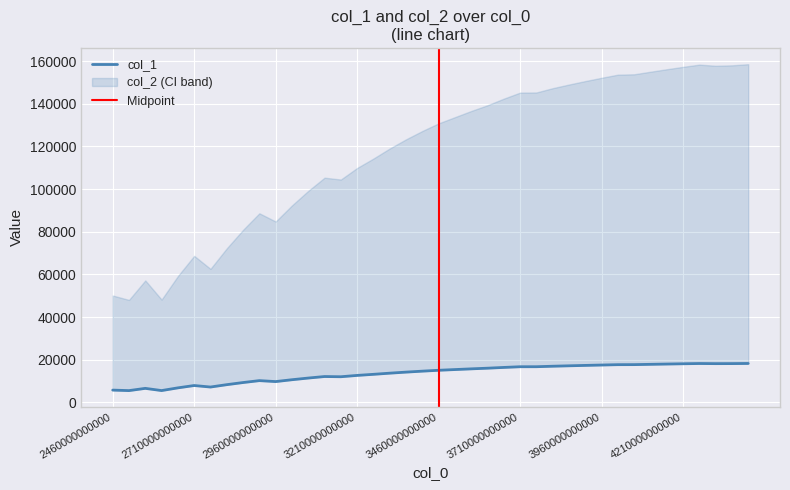

Count the number of data series in this chart.

1